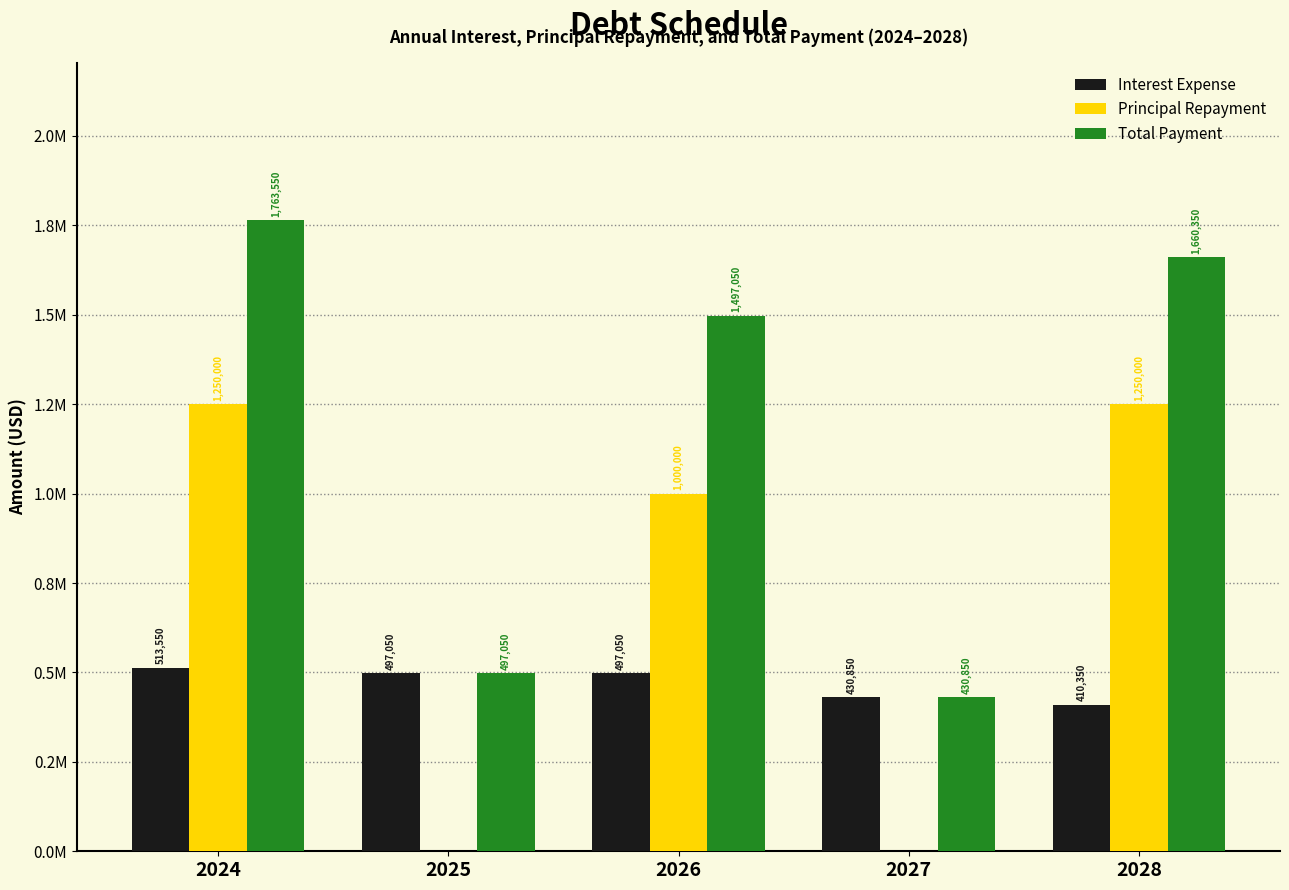

What is the average value of the Interest Expense series?

469770